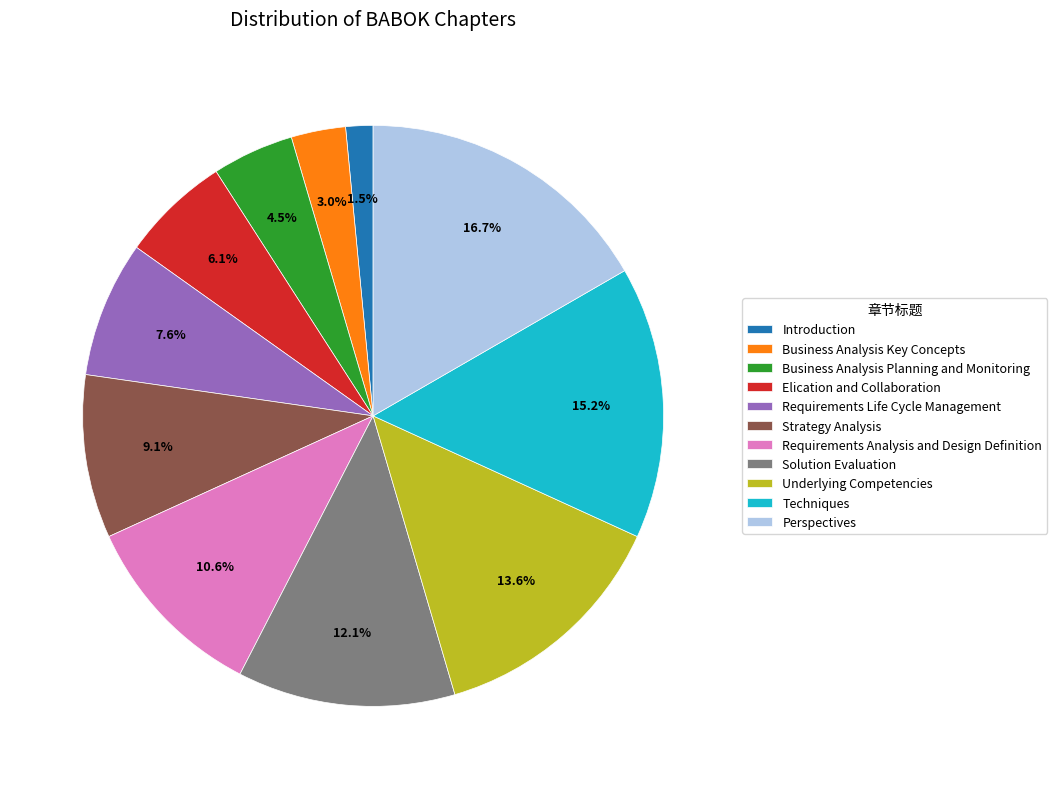

Do Solution Evaluation and Requirements Life Cycle Management together represent more than half of the pie?

No